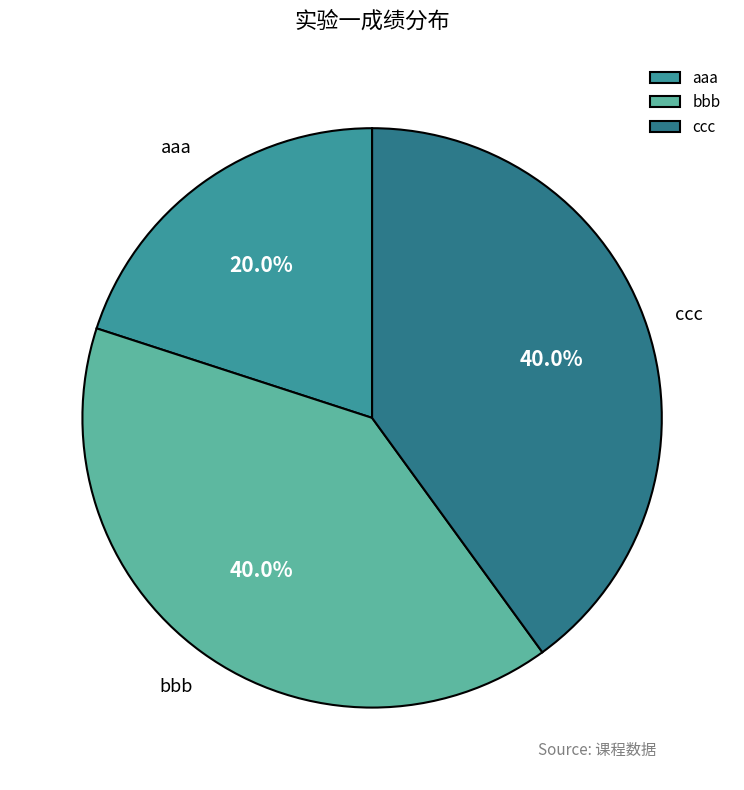

To the nearest percent, what portion does ccc represent?

40%